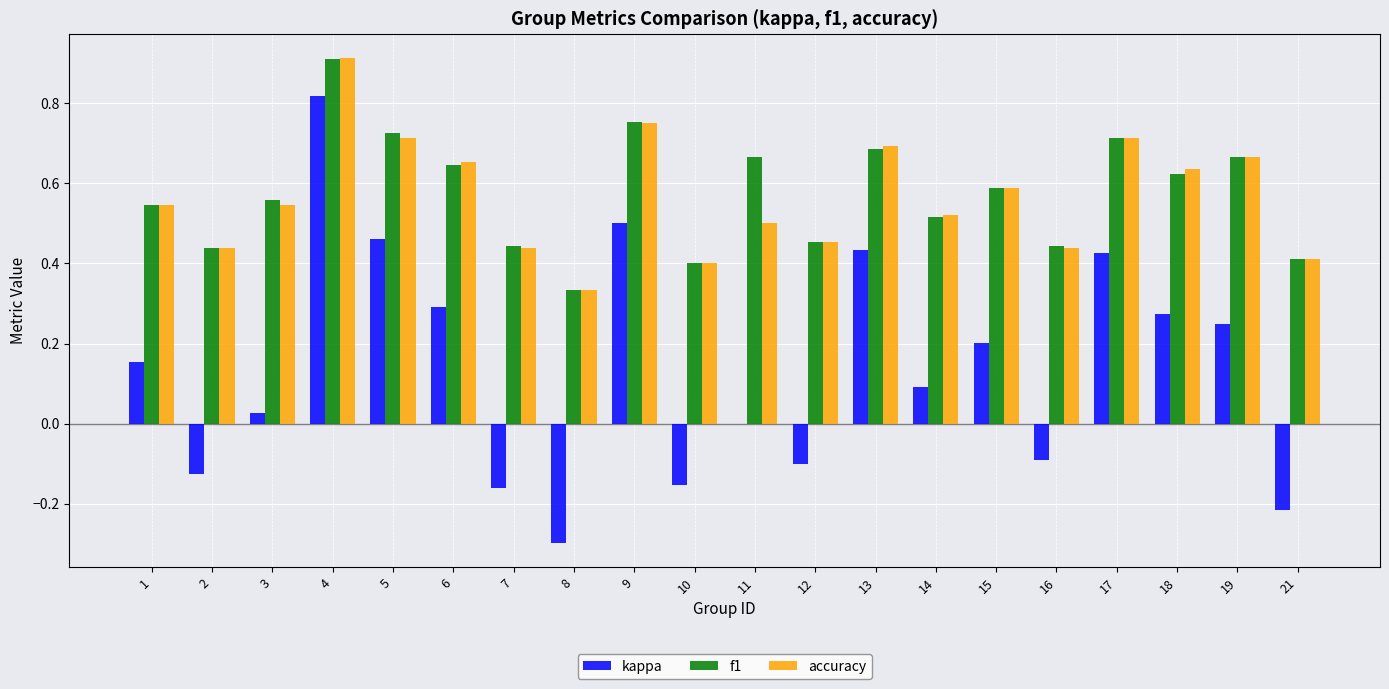

Is the value of kappa at 5 greater than the value of accuracy at 18?

No